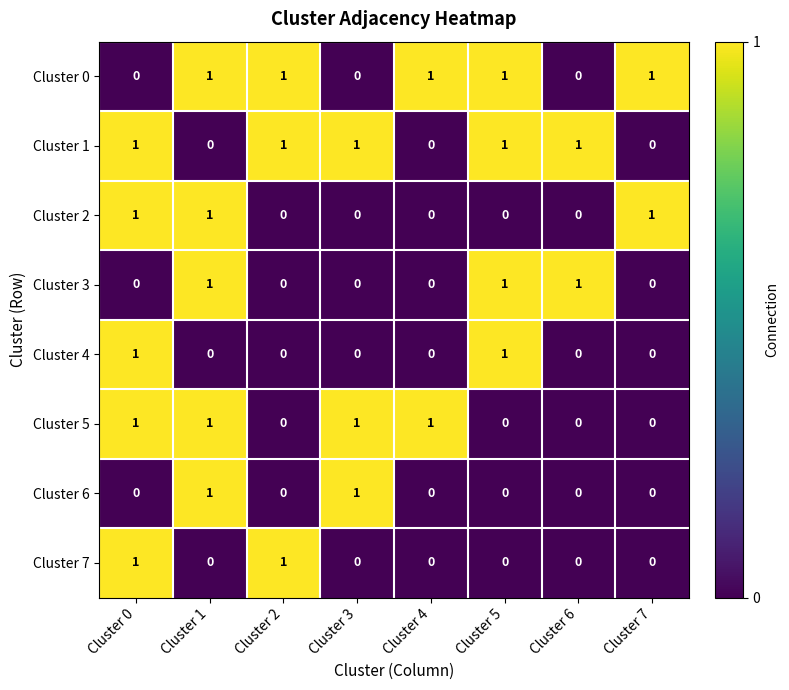

The value of Cluster 1 at Cluster 6 is 1. True or false?

True